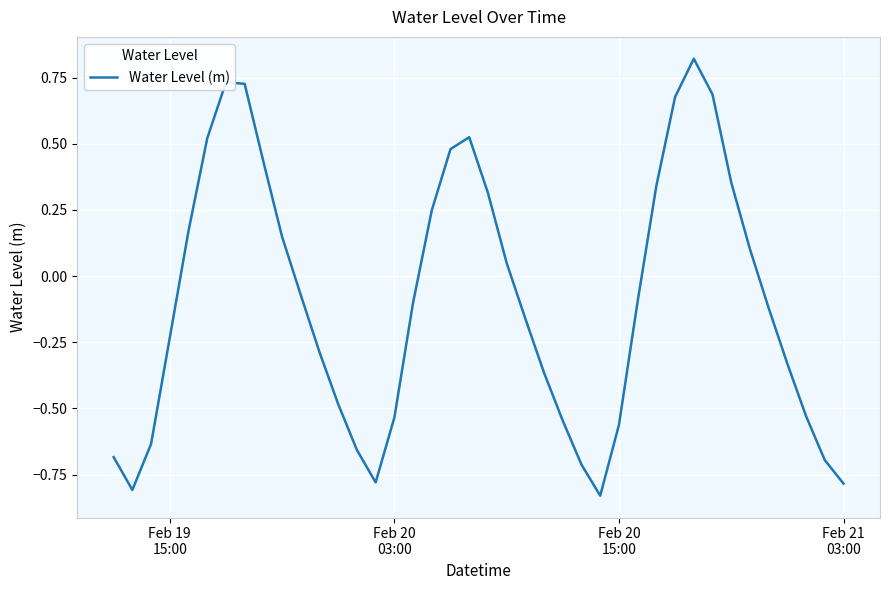

What is the difference between the maximum and minimum values?

1.7